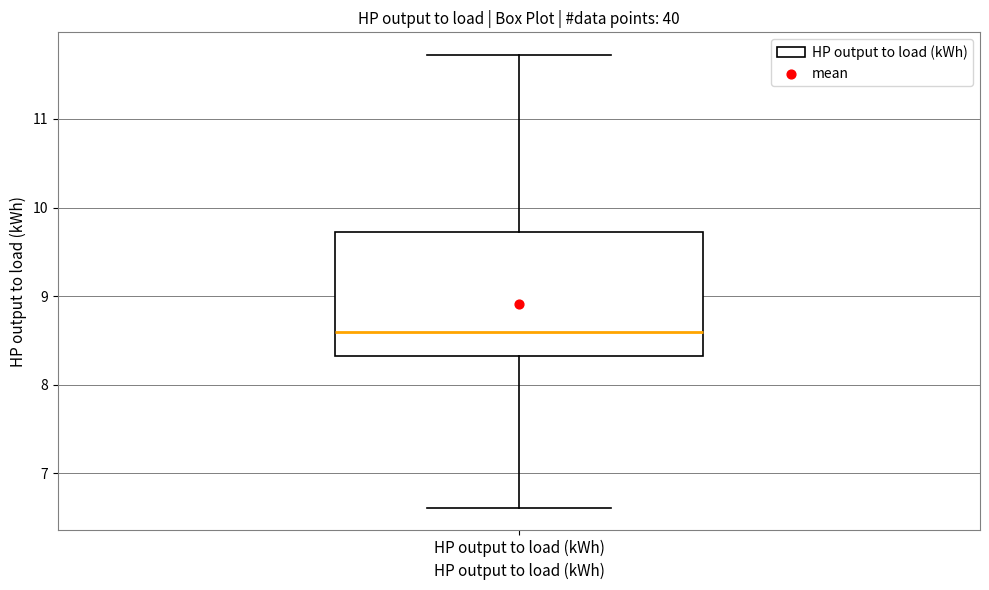

Transcribe this box plot: give where the median line is, the range the box spans, and where the two whiskers end, as read against the y-axis. The values are not printed on the chart, so give them approximately, as read against the axis.

median 8.6, box 8.3 to 9.7, whiskers 6.6 to 11.7